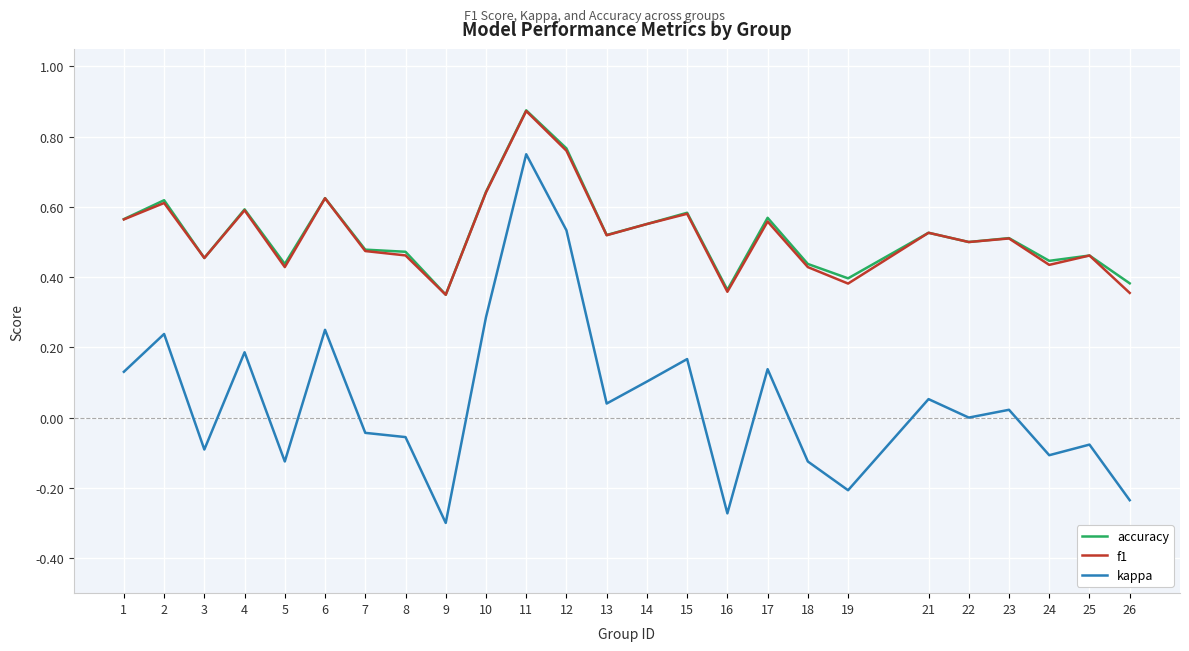

At which category does kappa reach its first local peak?

2